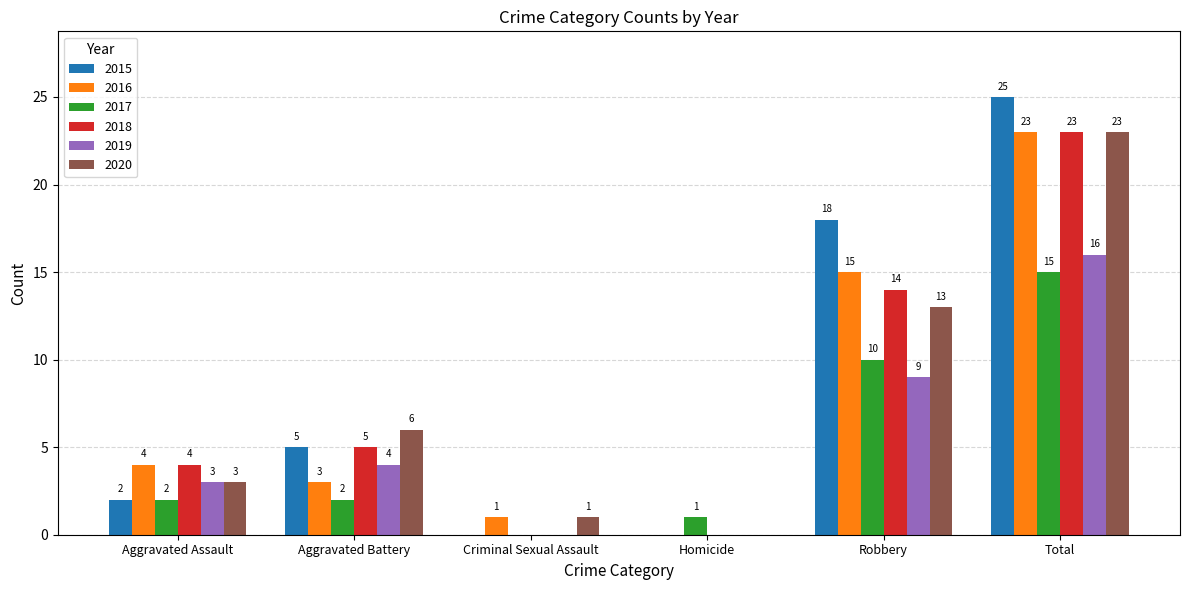

Reading left to right, list all the values displayed in this chart.

2015: Aggravated Assault=2	Aggravated Battery=5	Criminal Sexual Assault=0	Homicide=0	Robbery=18	Total=25
2016: Aggravated Assault=4	Aggravated Battery=3	Criminal Sexual Assault=1	Homicide=0	Robbery=15	Total=23
2017: Aggravated Assault=2	Aggravated Battery=2	Criminal Sexual Assault=0	Homicide=1	Robbery=10	Total=15
2018: Aggravated Assault=4	Aggravated Battery=5	Criminal Sexual Assault=0	Homicide=0	Robbery=14	Total=23
2019: Aggravated Assault=3	Aggravated Battery=4	Criminal Sexual Assault=0	Homicide=0	Robbery=9	Total=16
2020: Aggravated Assault=3	Aggravated Battery=6	Criminal Sexual Assault=1	Homicide=0	Robbery=13	Total=23